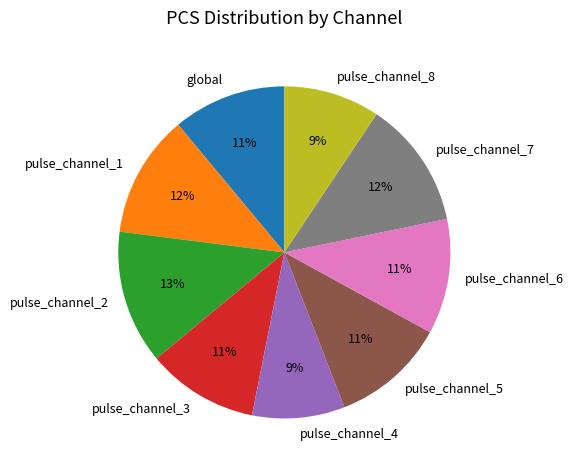

Do pulse_channel_4 and pulse_channel_7 together represent more than half of the pie?

No